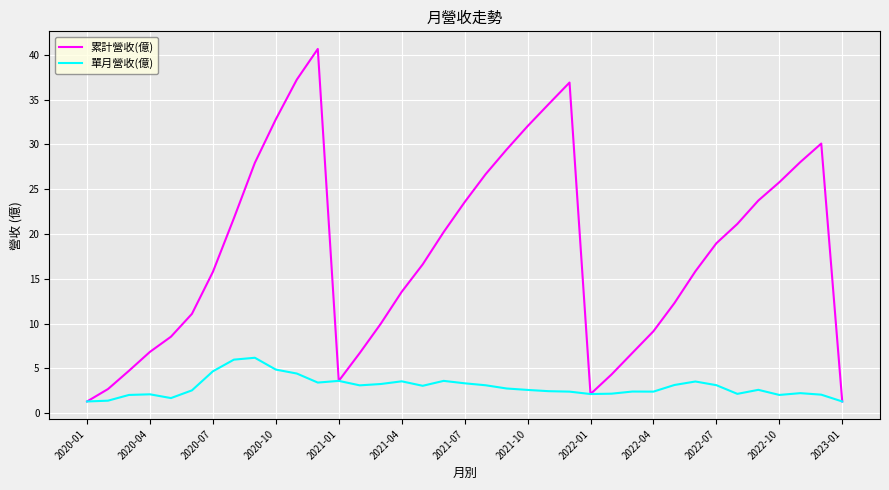

List the series in order of their overall mean, highest first.

累計營收(億), 單月營收(億)